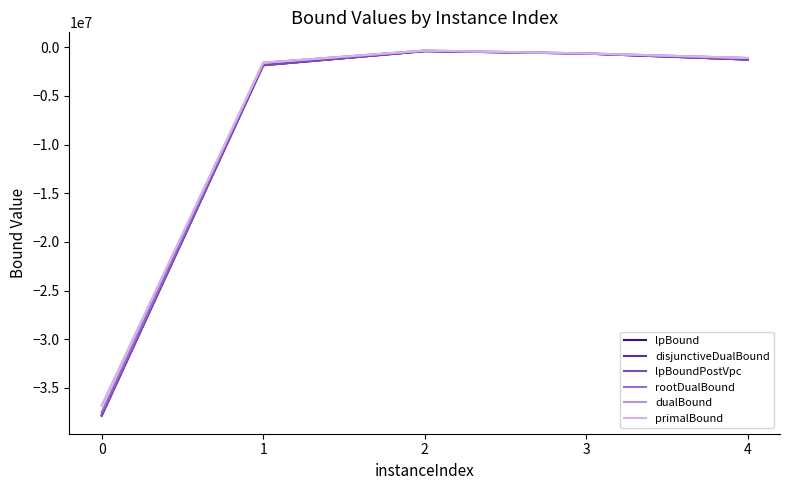

True or false: disjunctiveDualBound and rootDualBound cross at least once.

False